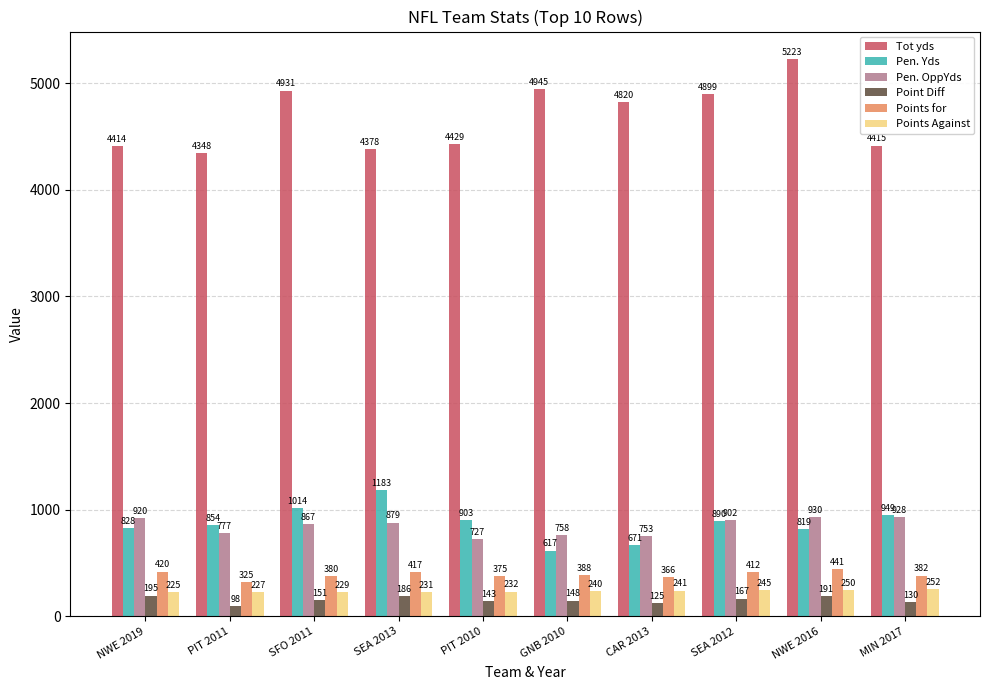

Which series has the largest total across all categories?

Tot yds